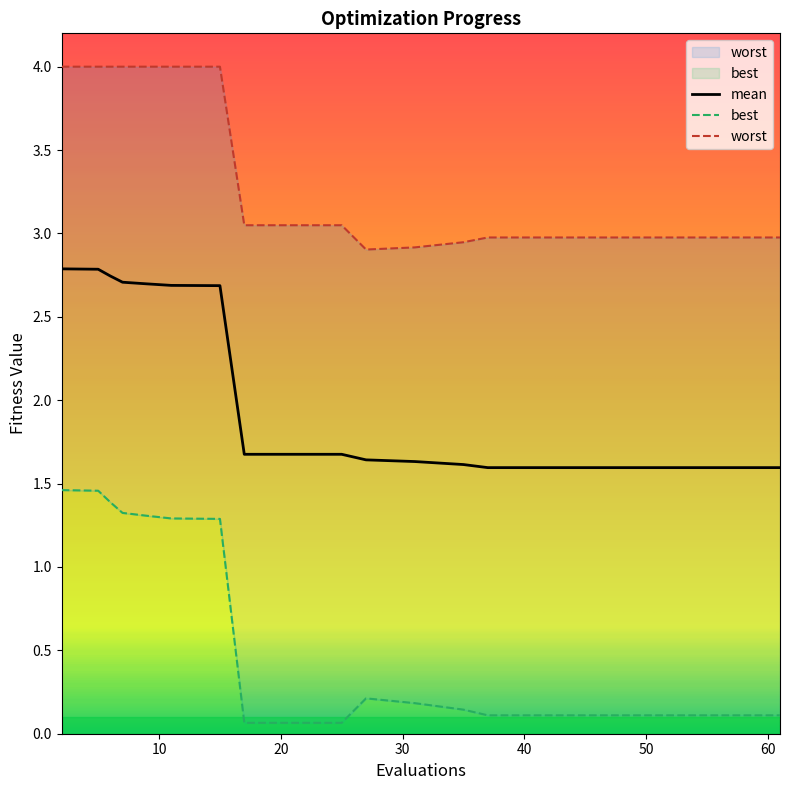

What is the total value across all series at 6?

8.1